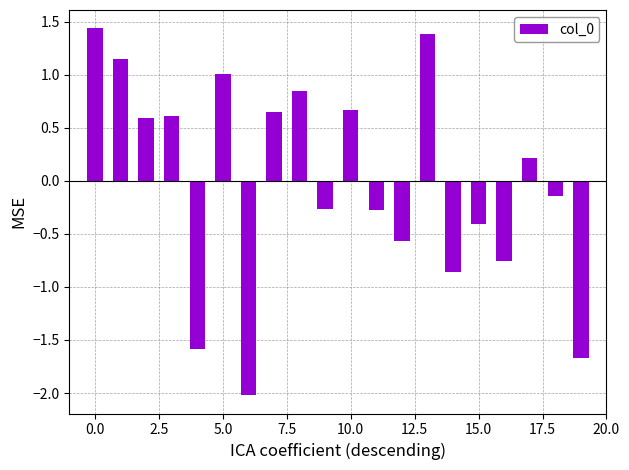

What is the value of the 12th bar from the left?

-0.3